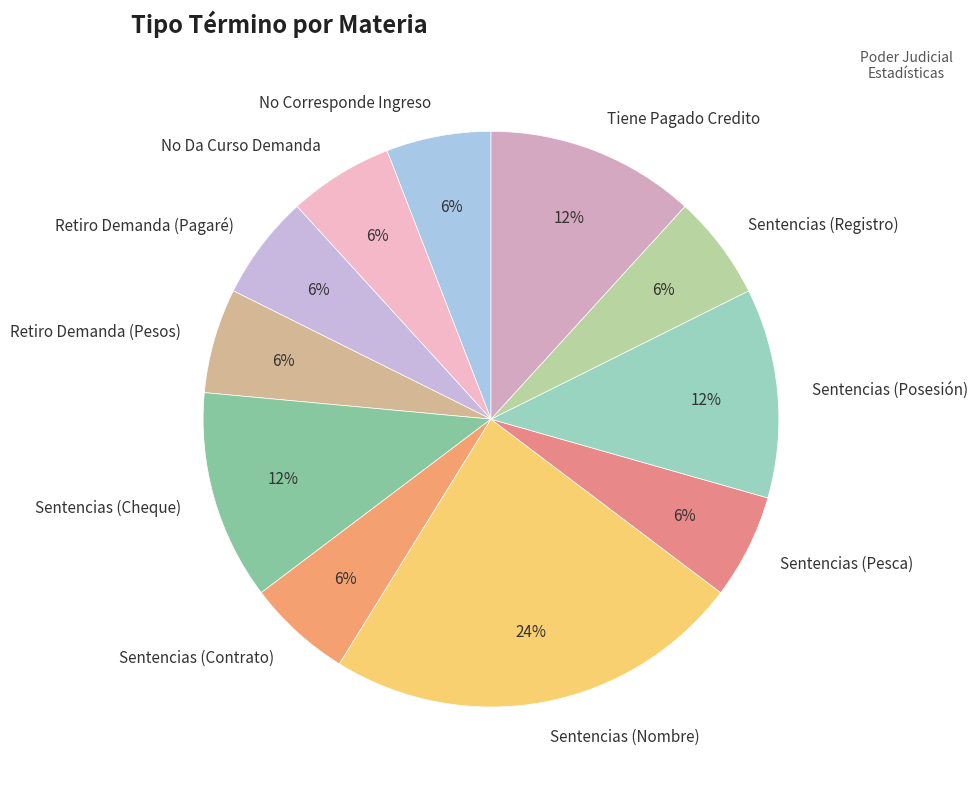

What percentage is the No Corresponde Ingreso slice, to the nearest percent?

6%